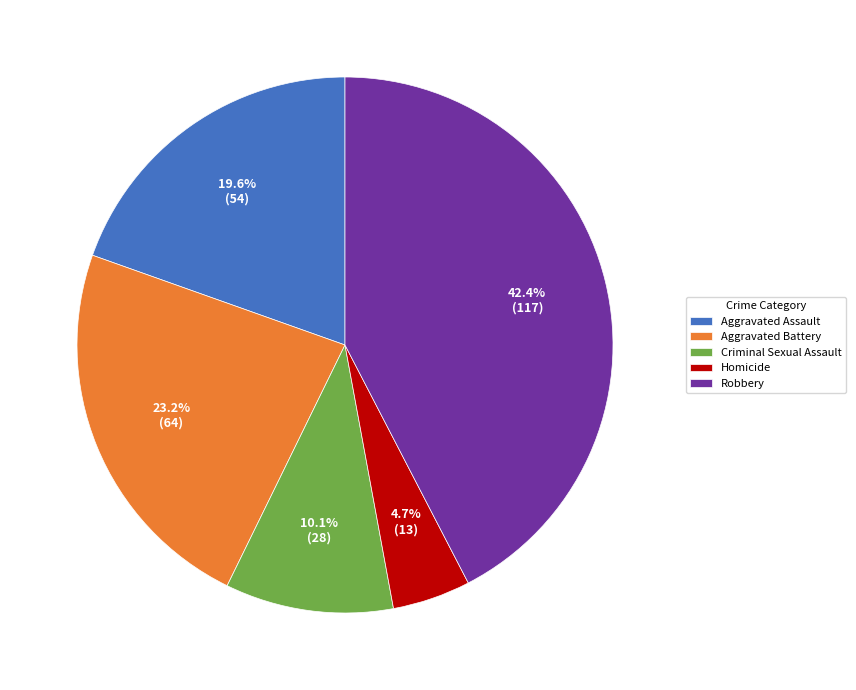

To the nearest percent, what portion does Criminal Sexual Assault represent?

10%